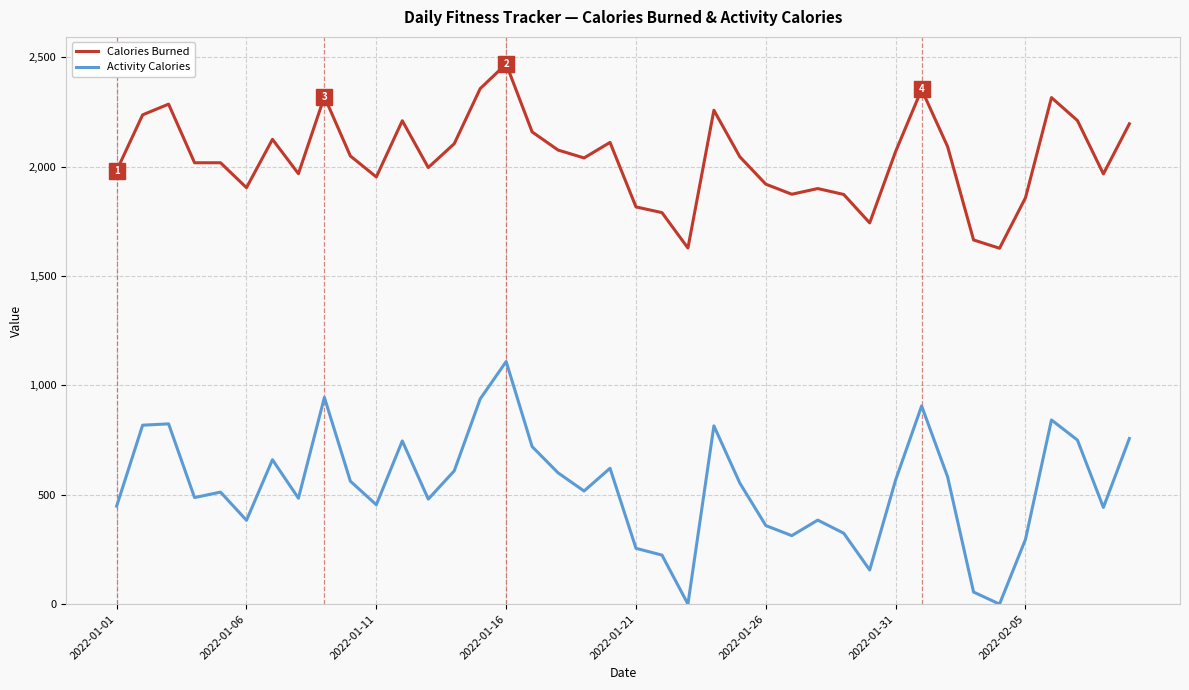

What is the highest value of the Calories Burned series?

2470